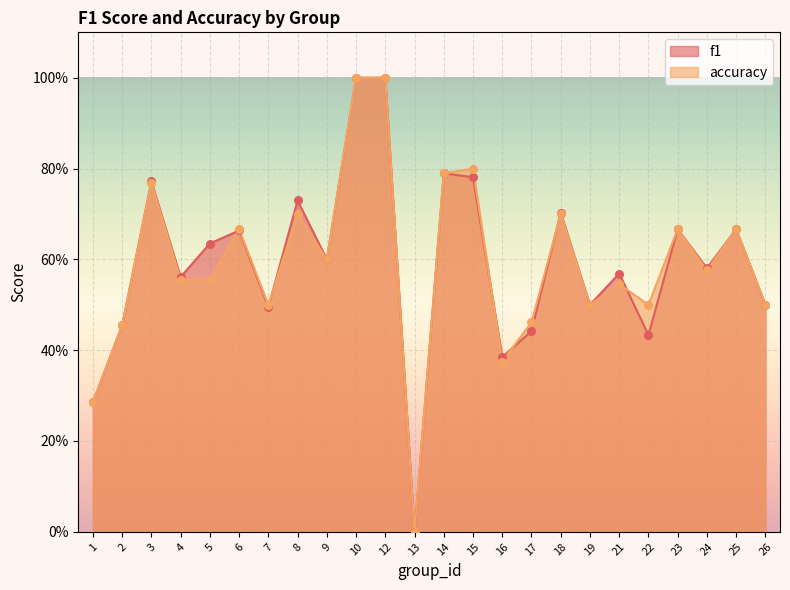

Which series has the widest spread of Y values?

f1